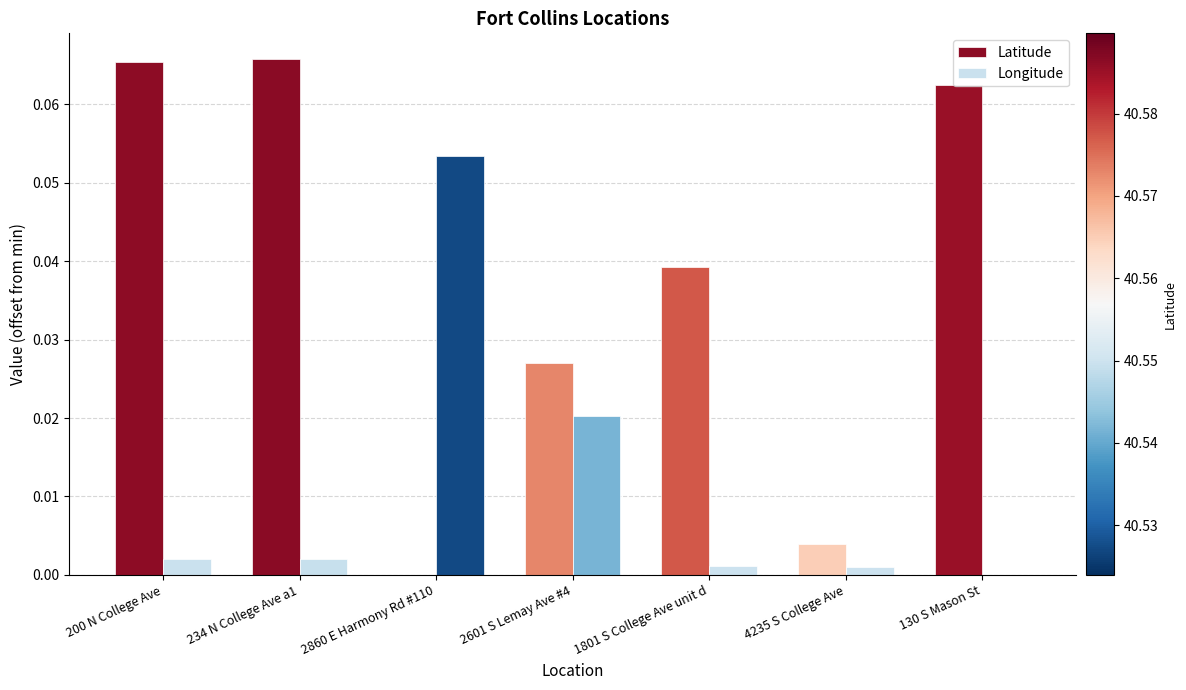

Is it true that Longitude equals 0.0 at 2860 E Harmony Rd #110?

False